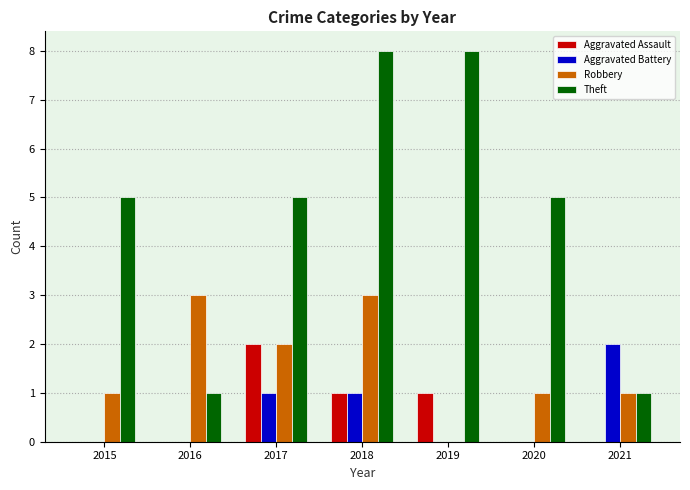

Reading left to right, transcribe all the data shown in this chart.

Aggravated Assault: 2015=0	2016=0	2017=2	2018=1	2019=1	2020=0	2021=0
Aggravated Battery: 2015=0	2016=0	2017=1	2018=1	2019=0	2020=0	2021=2
Robbery: 2015=1	2016=3	2017=2	2018=3	2019=0	2020=1	2021=1
Theft: 2015=5	2016=1	2017=5	2018=8	2019=8	2020=5	2021=1